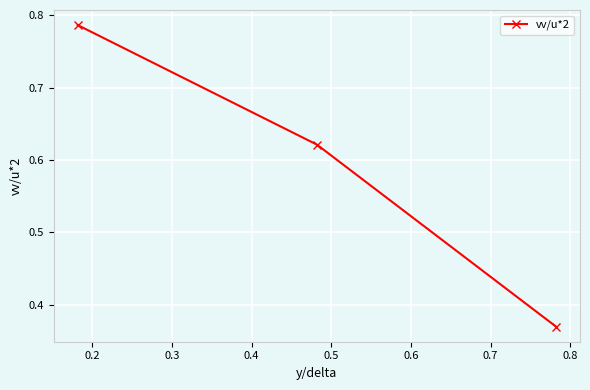

What is the sum of all values?

1.8